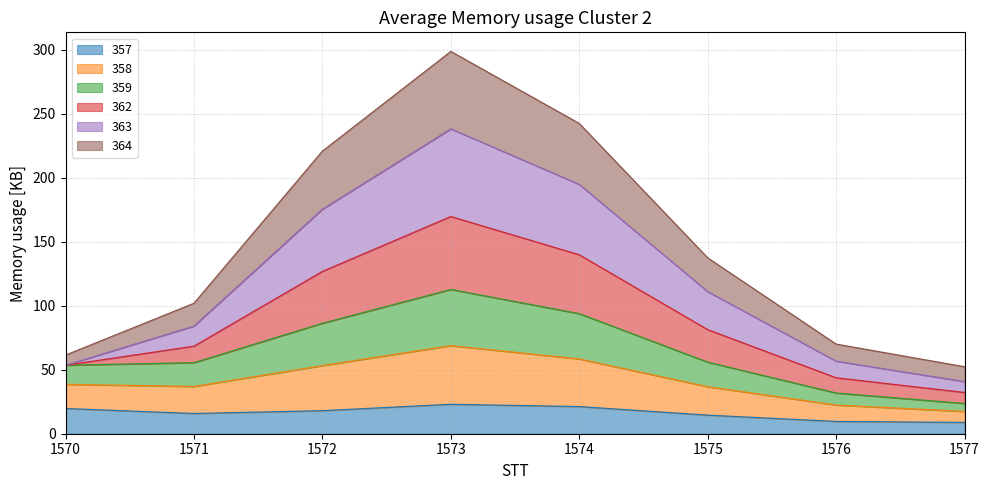

Where does the 363 series first go above 111?

1572